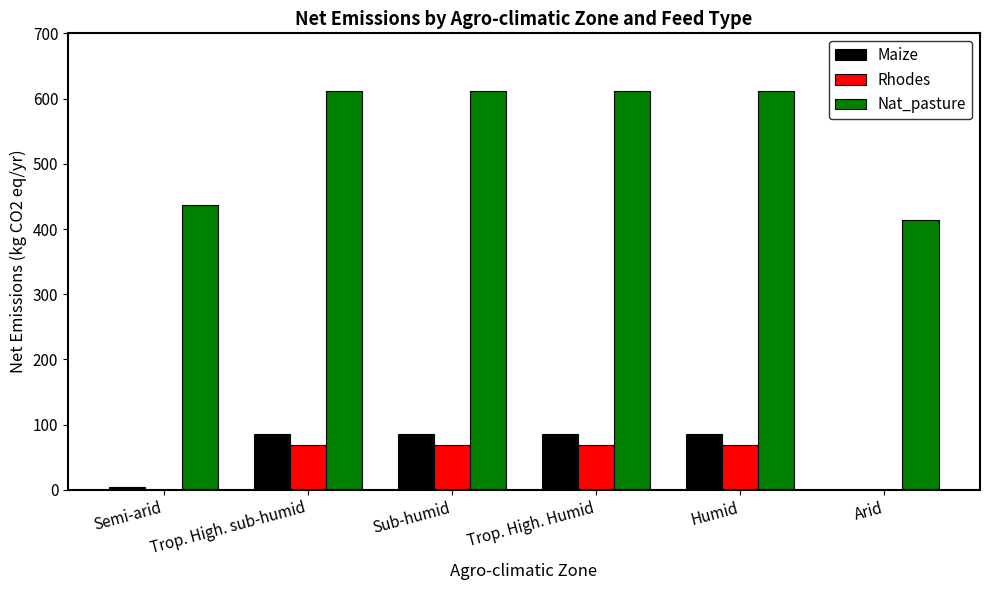

Read the Nat_pasture value at Semi-arid.

437.4